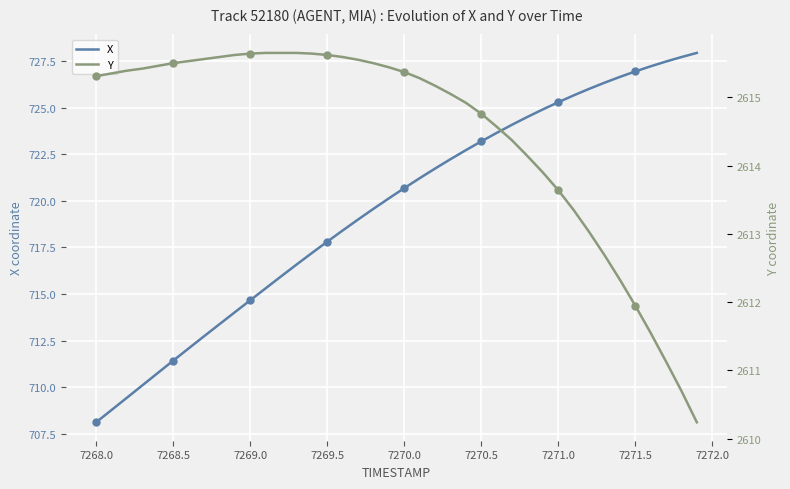

Is this an area chart (filled region under the line)?

No